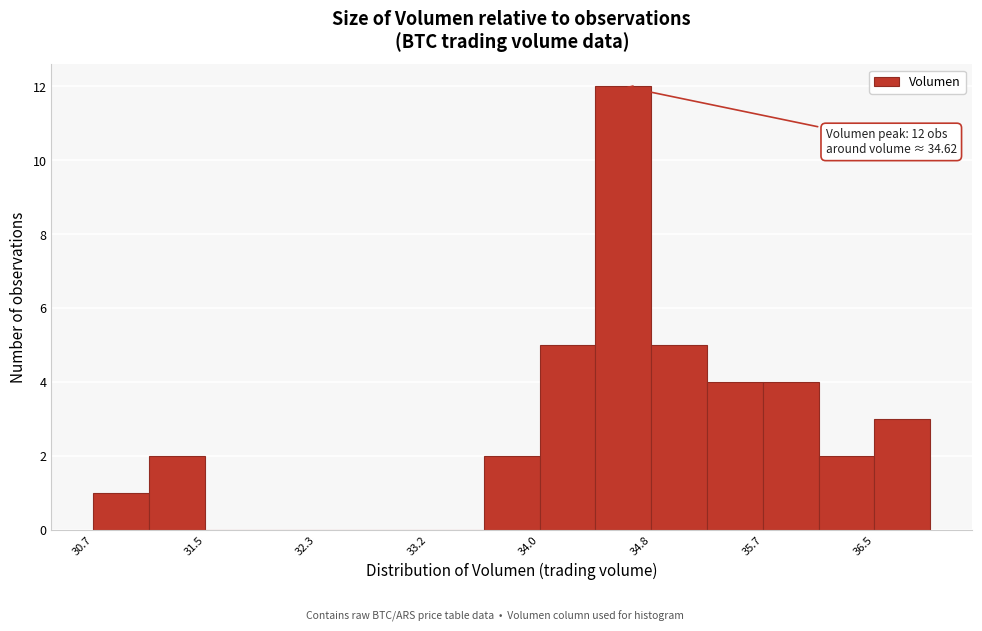

Which range on the x-axis has the tallest bar?

34.4 to 34.8